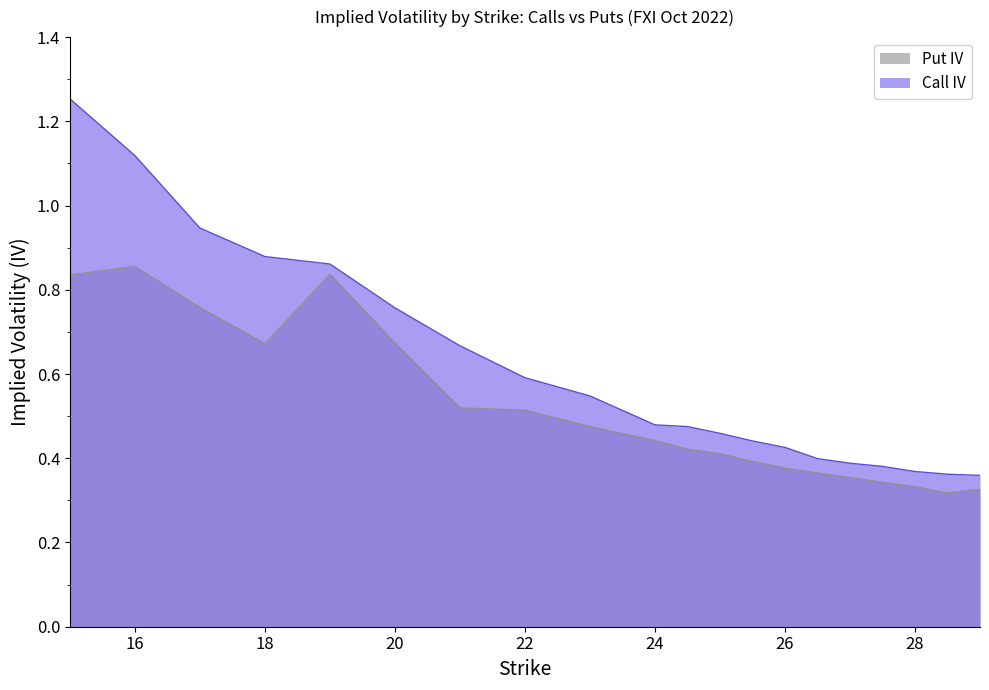

The Put IV series shows 0.5 at 21. True or false?

True